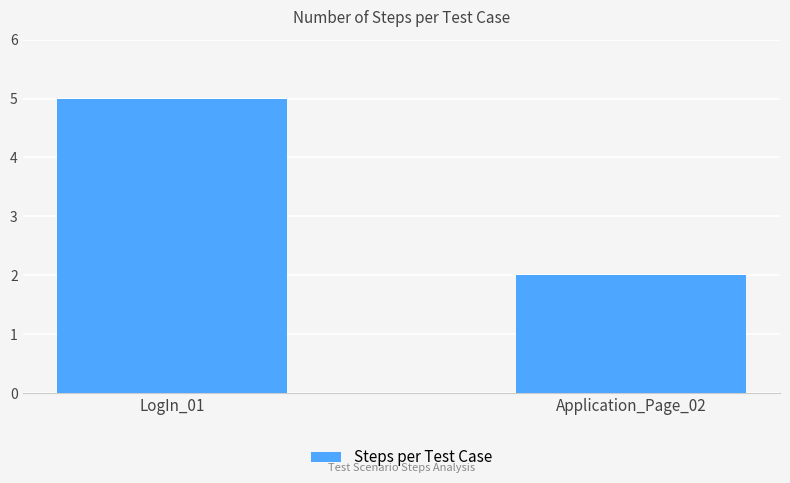

What is the label of the 1st bar from the left?

LogIn_01